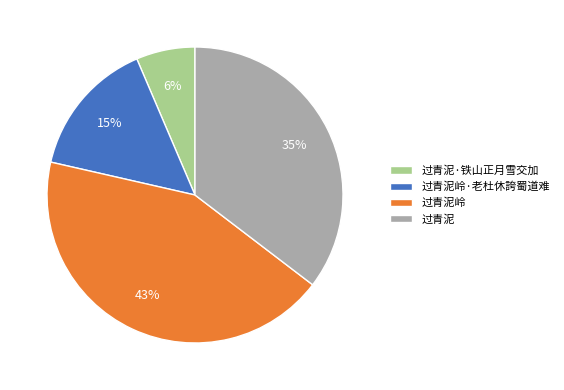

Which slice is the smallest?

过青泥·铁山正月雪交加